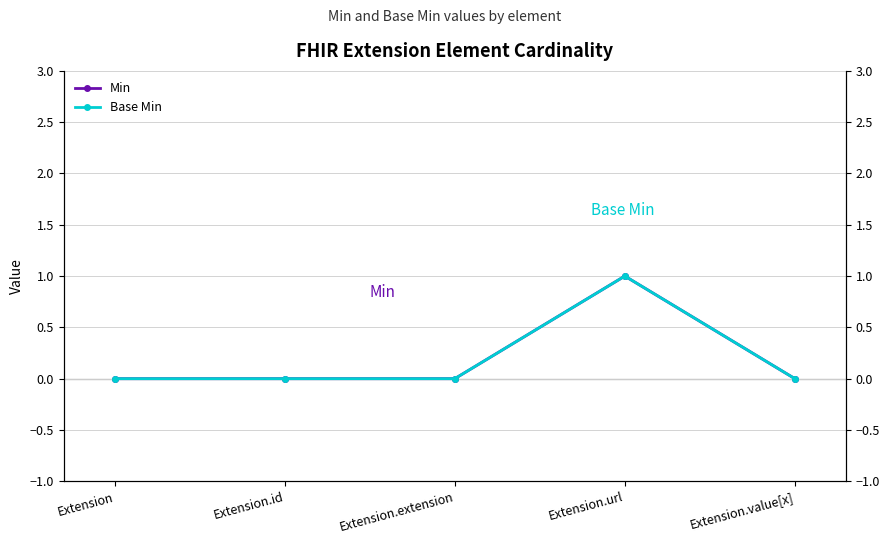

Is this an area chart (filled region under the line)?

No